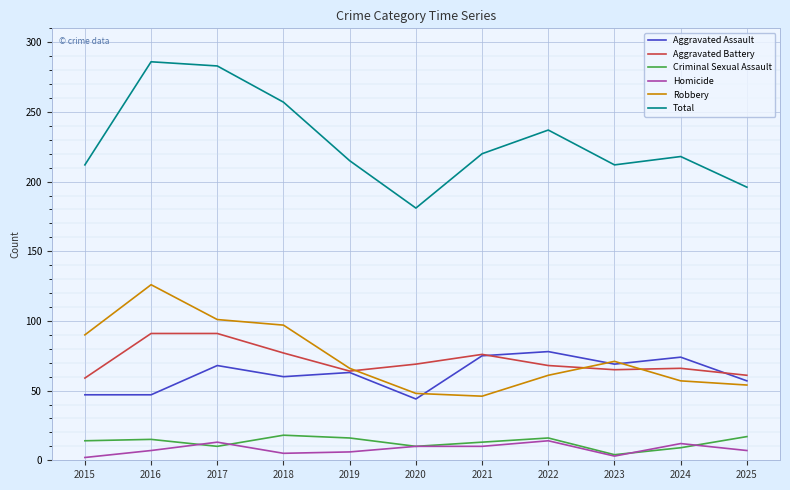

What is the total value across all series at 2018?

514